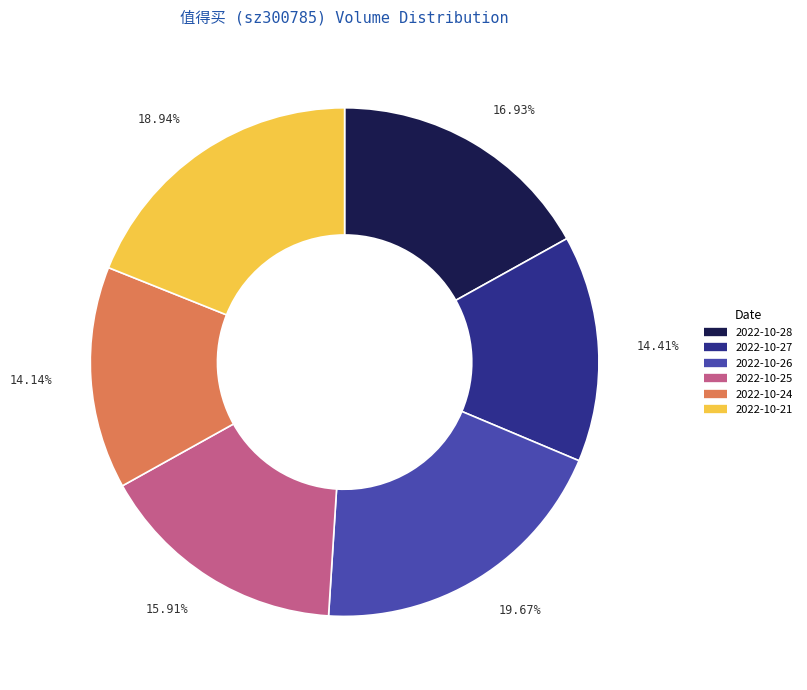

To the nearest percent, what is the difference between the 2022-10-24 and 2022-10-28 slice percentages?

3%